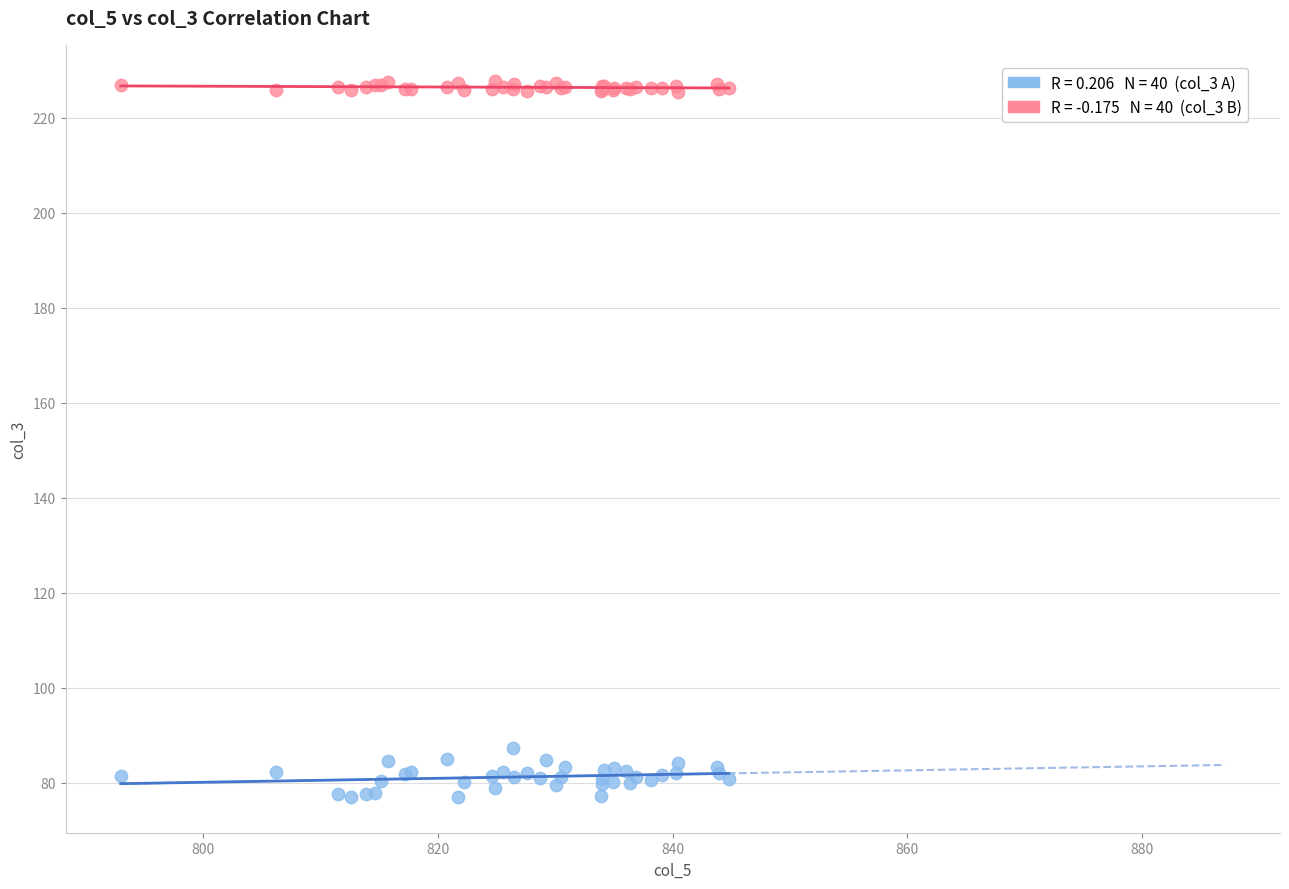

Across all series, what Y value is closest to 152?

87.3